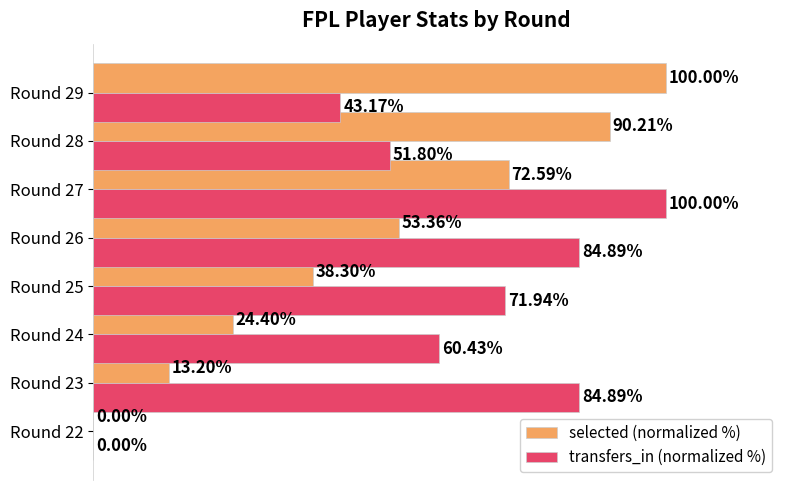

At which label is transfers_in (normalized %) closest to 50?

Round 28